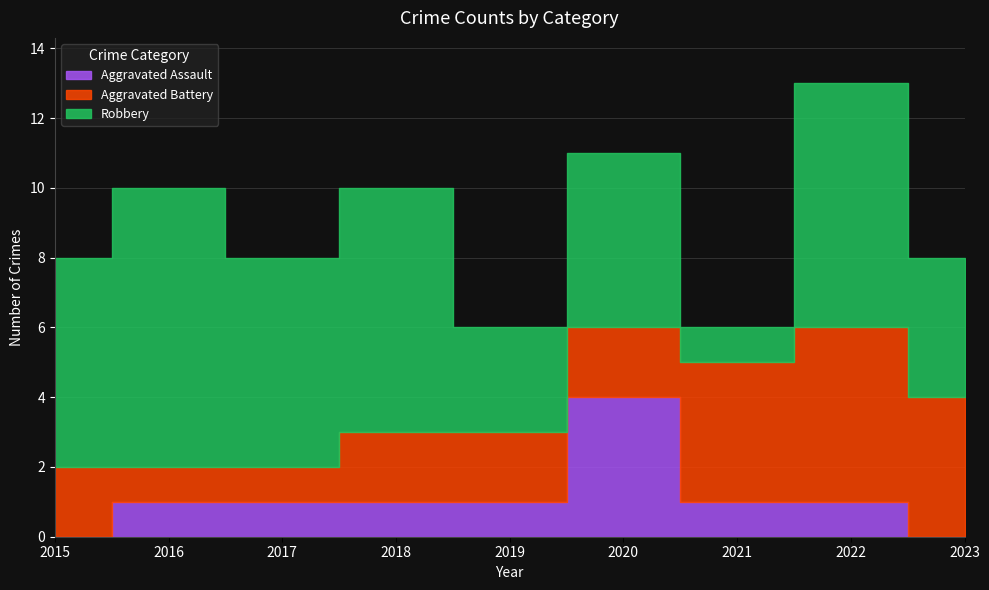

What is the value of the Robbery point at the 4th from the left?

7